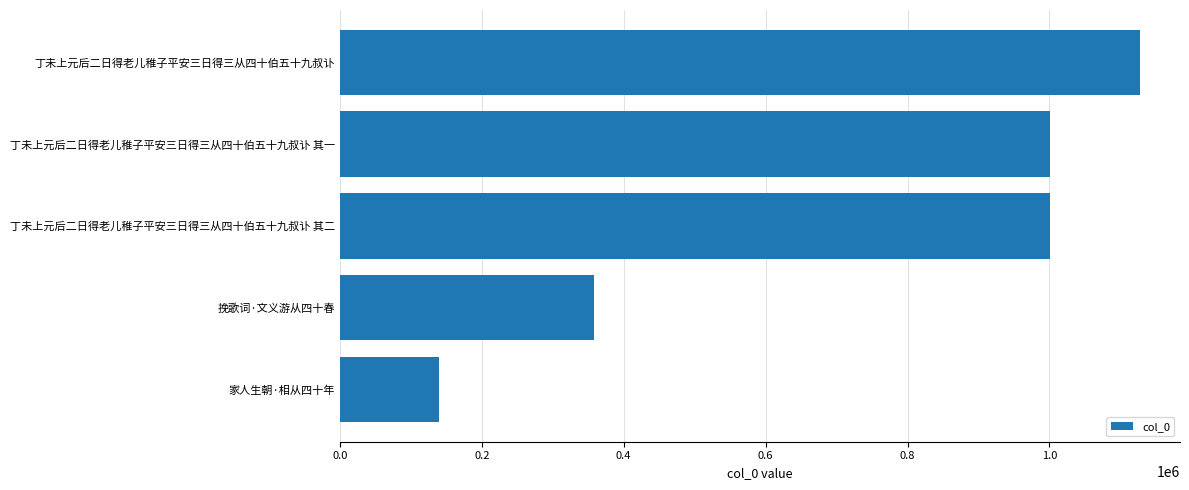

Which has a higher value, 家人生朝·相从四十年 or 丁未上元后二日得老儿稚子平安三日得三从四十伯五十九叔讣 其一?

丁未上元后二日得老儿稚子平安三日得三从四十伯五十九叔讣 其一